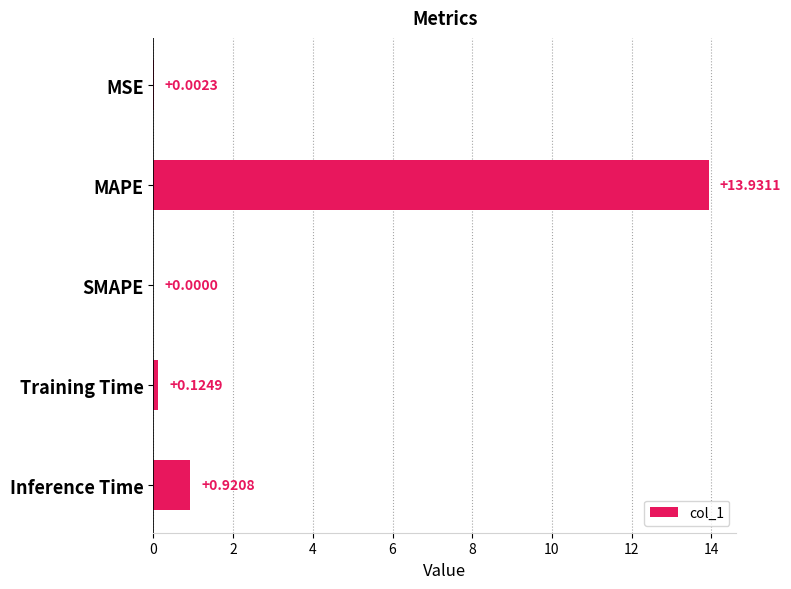

What is the sum of all values?

15.0